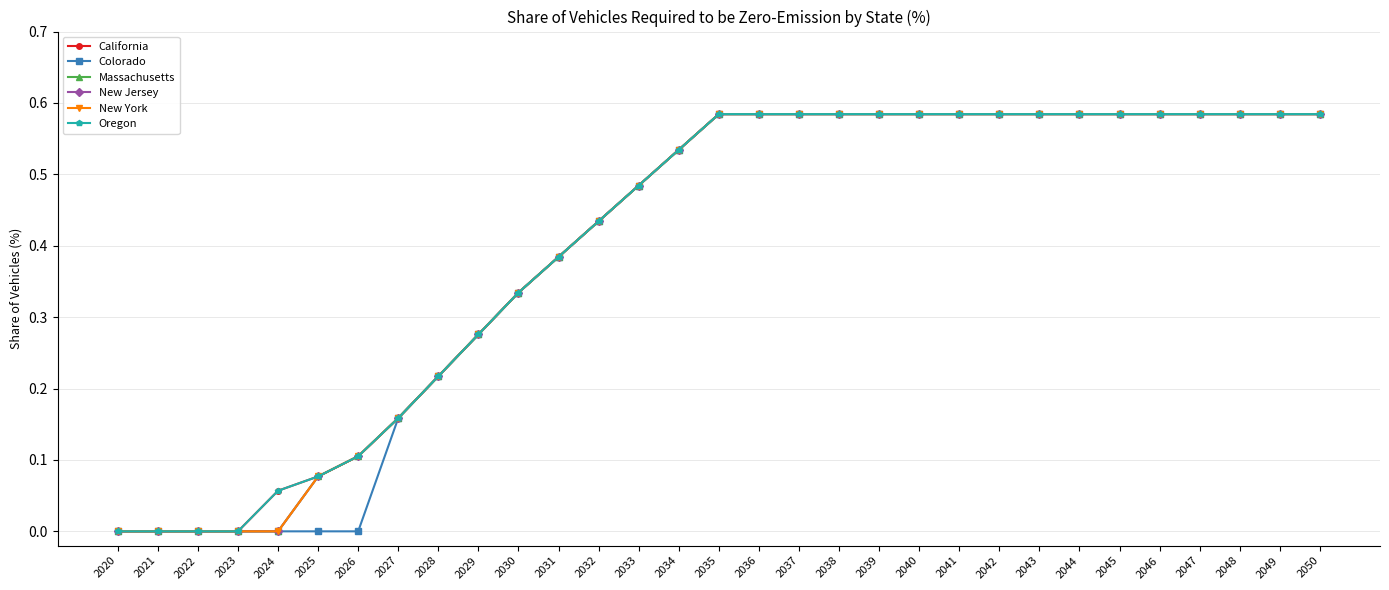

Which series has the largest total across all categories?

California